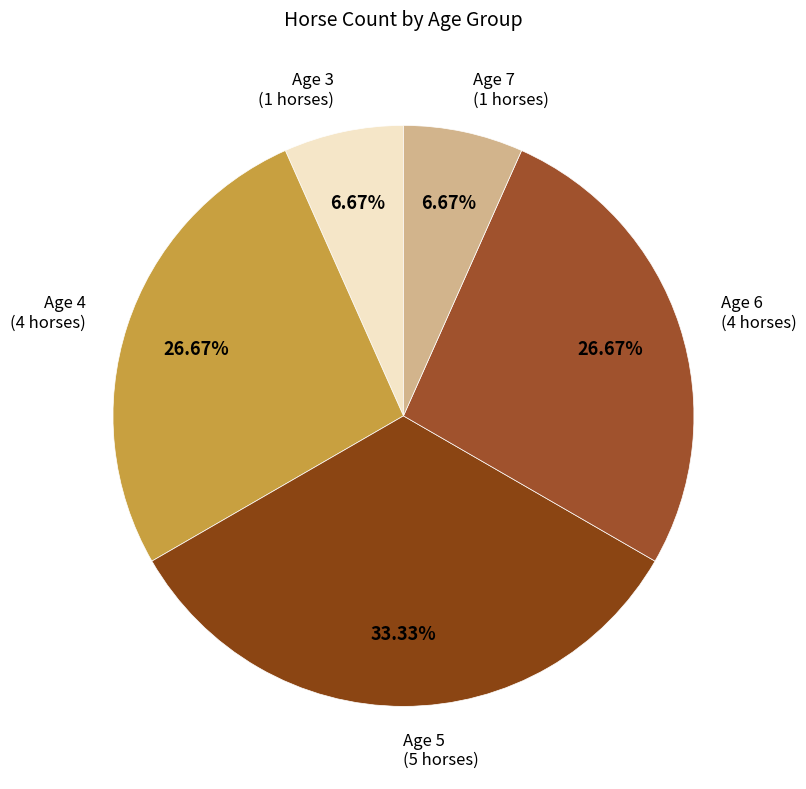

How many slices are in this pie chart?

5